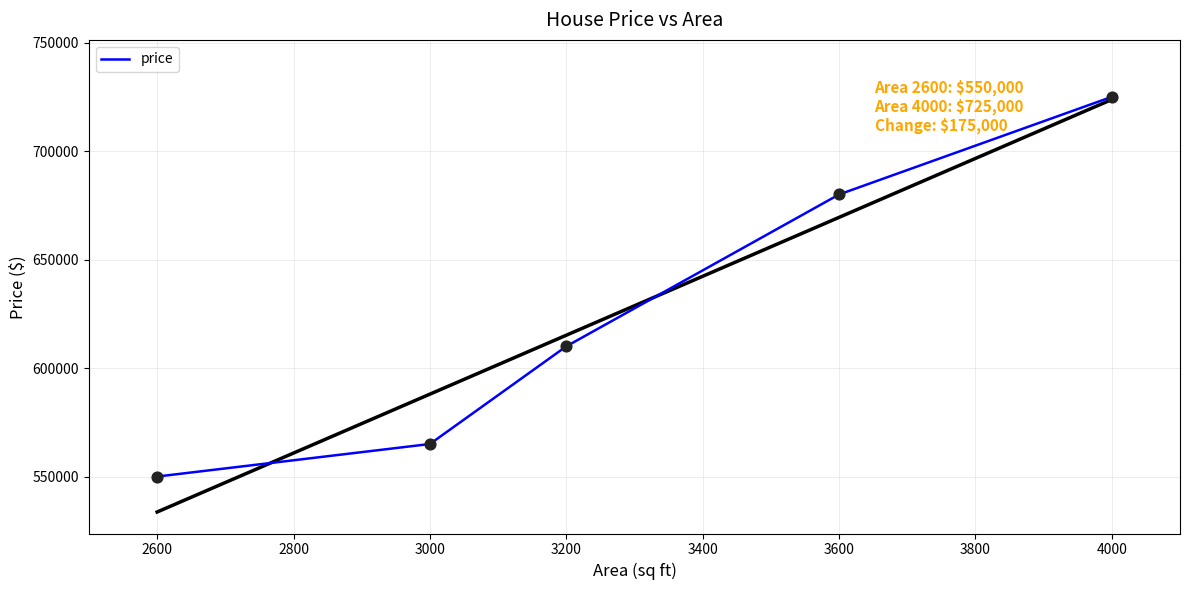

What is the minimum value for price?

550000